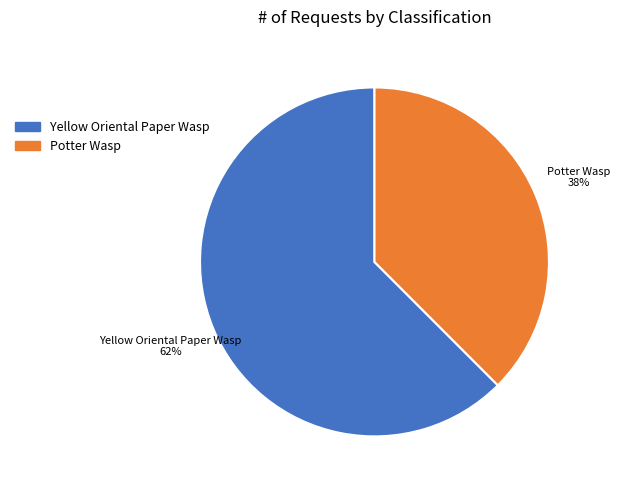

Rank the categories by value from highest to lowest.

Yellow Oriental Paper Wasp, Potter Wasp